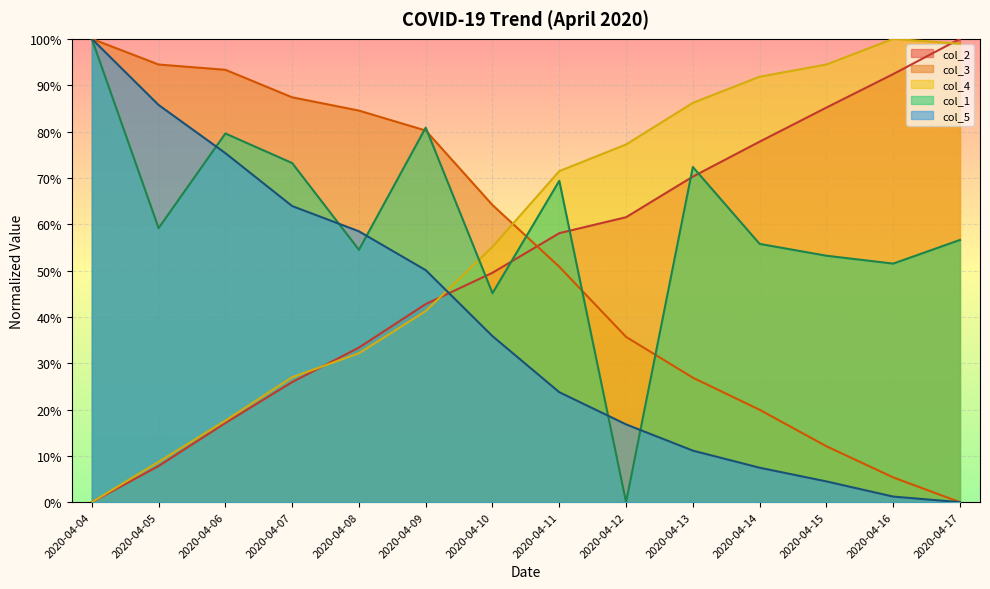

How many lines are shown in the chart?

5